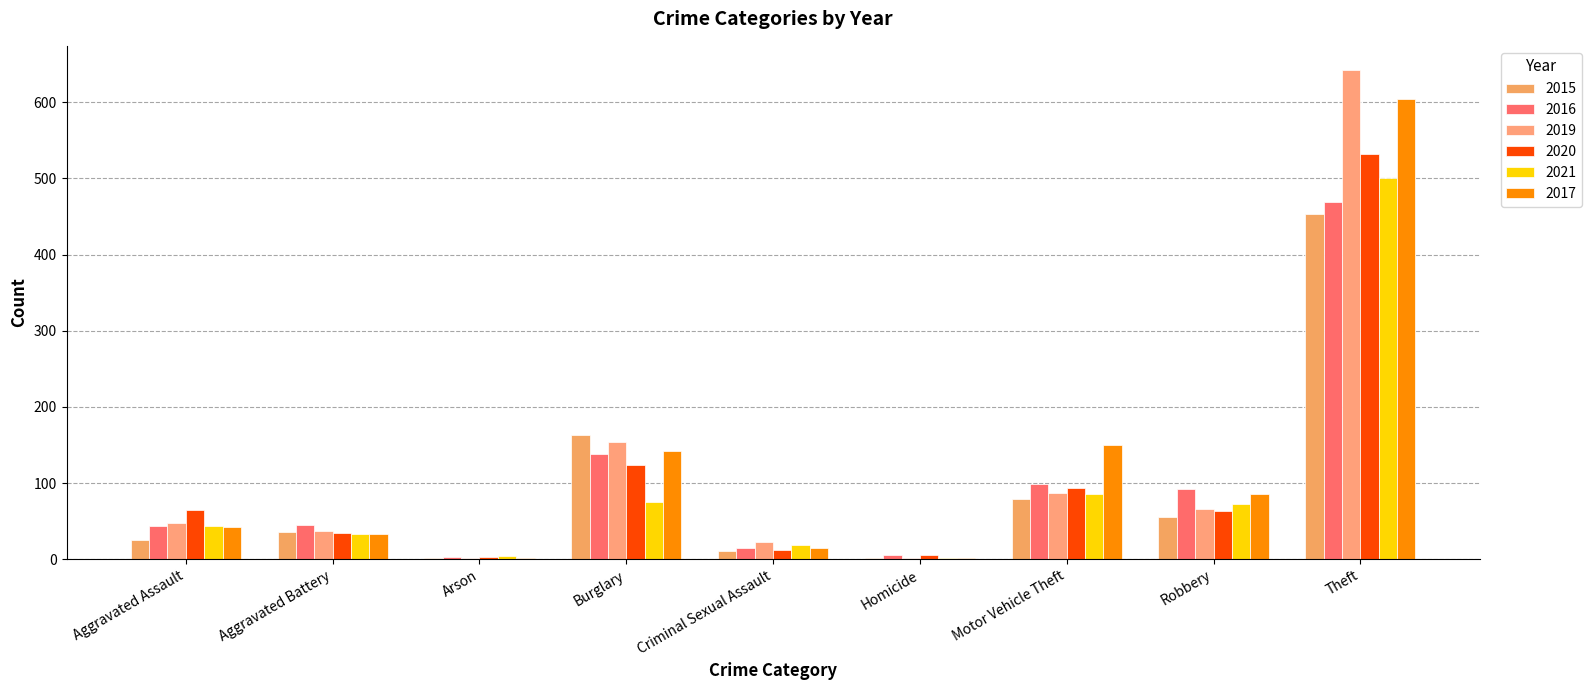

What are all the series names shown in the legend?

2015, 2016, 2019, 2020, 2021, 2017